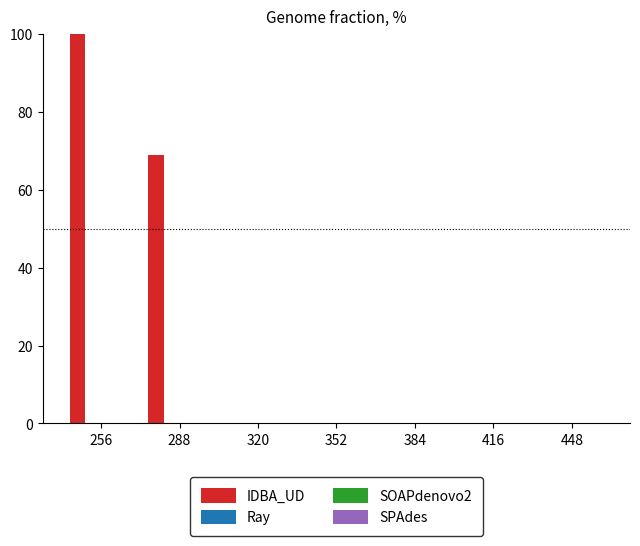

Are the bars grouped side by side (vs. stacked)?

No